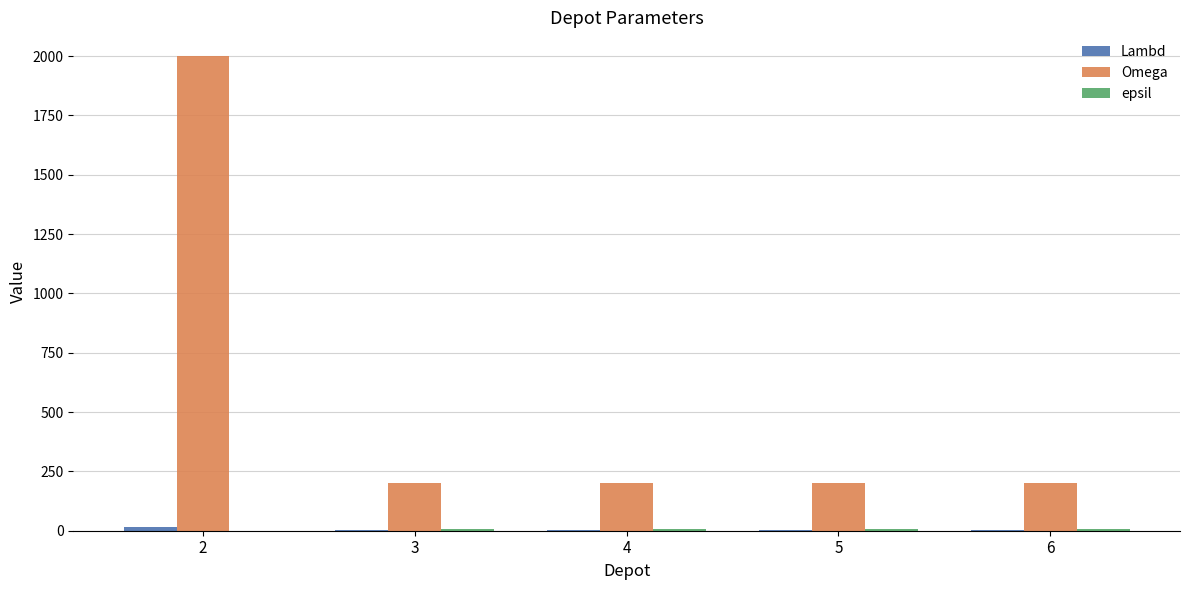

Which series has the largest total across all categories?

Omega